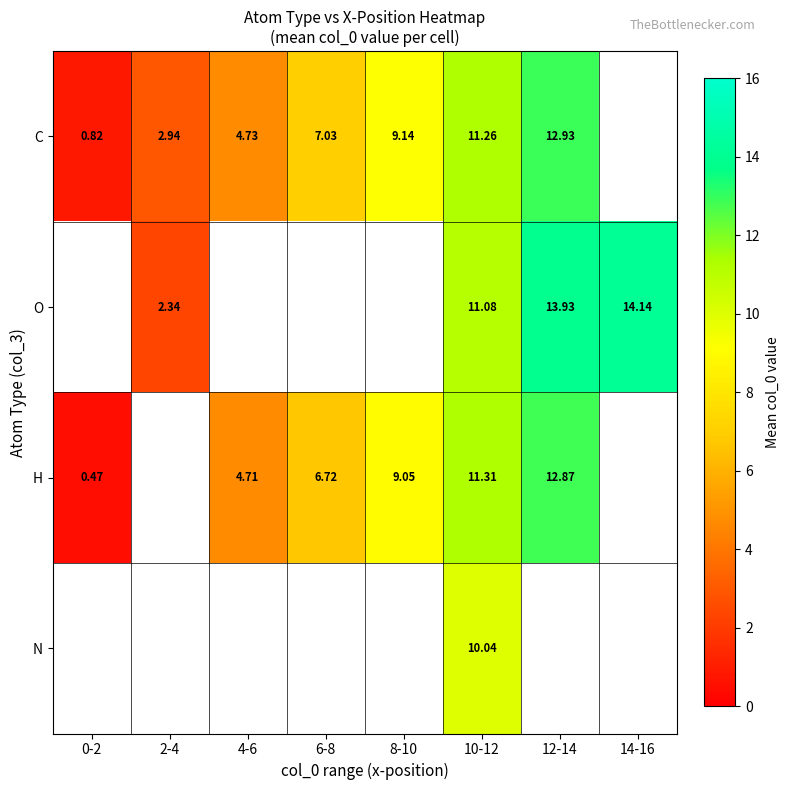

At 10-12, list the series in order from largest to smallest.

H, C, O, N